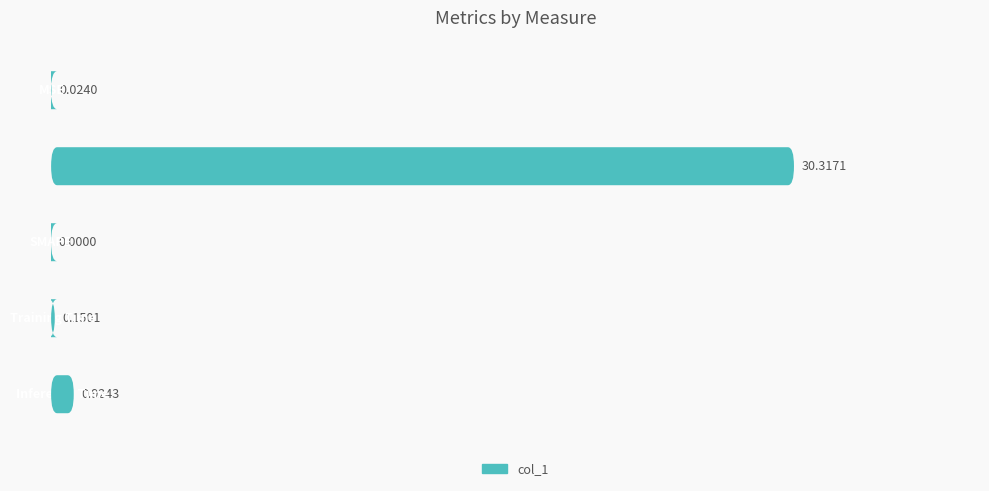

What is the difference between the maximum and minimum values?

30.3